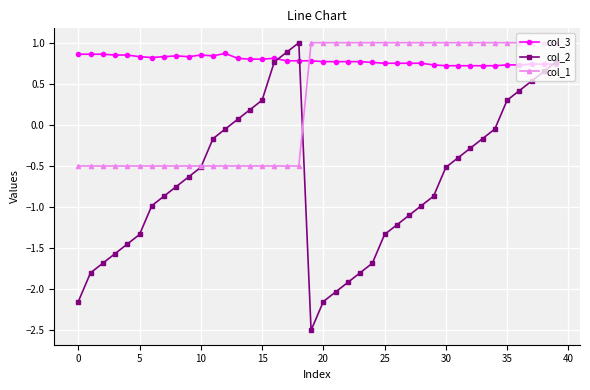

Which series has the largest range (max minus min)?

col_2